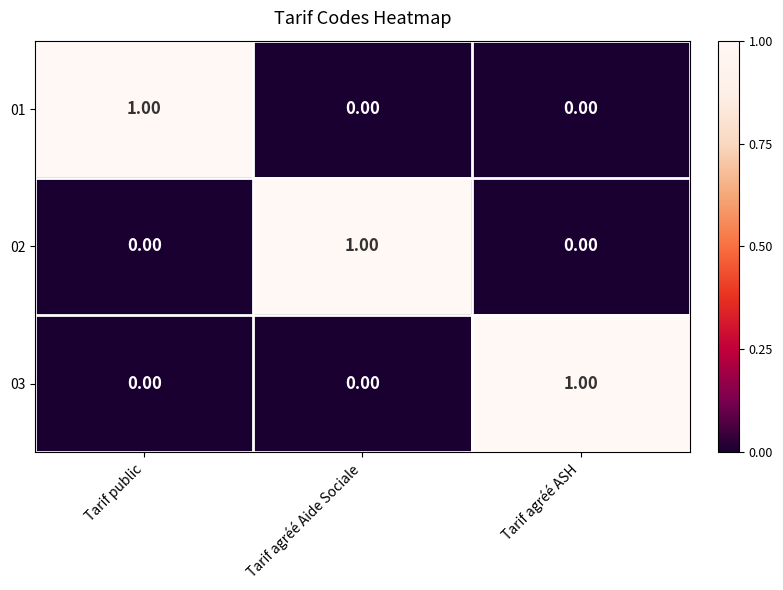

Is the value of 02 at Tarif agréé ASH greater than the value of 01 at Tarif public?

No